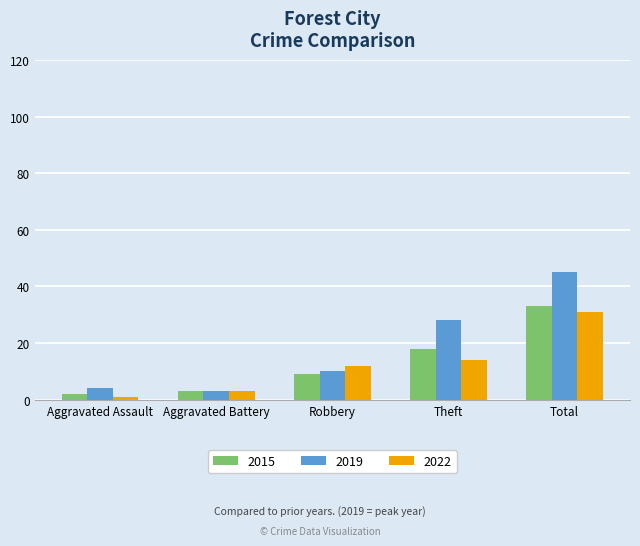

What is the value of the 2019 bar at the 3rd from the left?

10